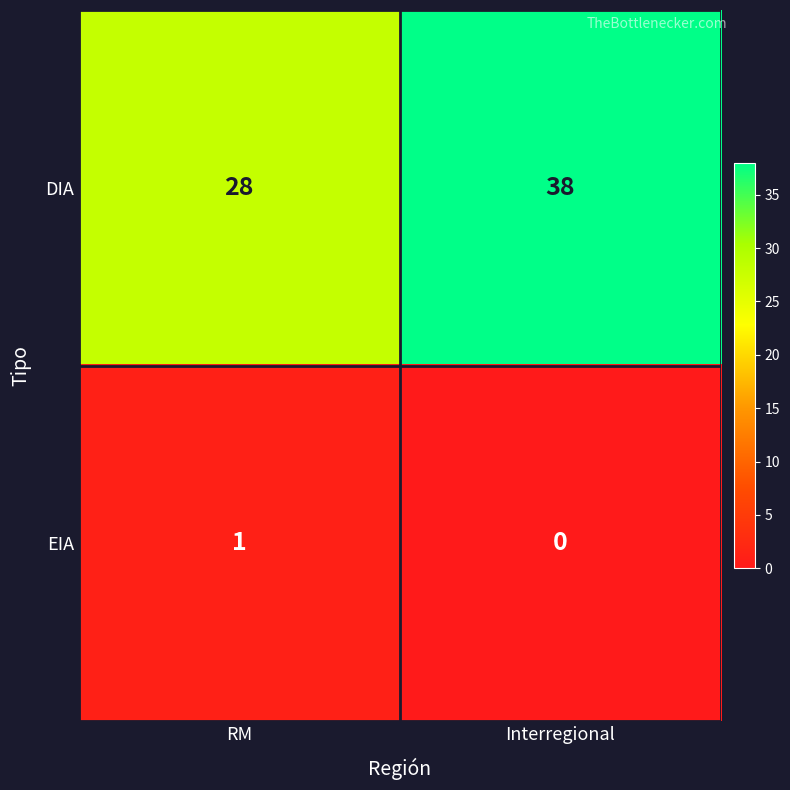

What is the highest value of the DIA series?

38